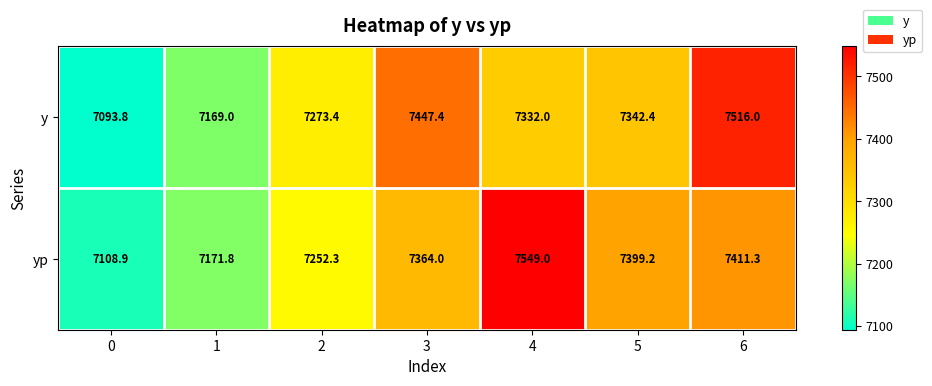

At 4, list the series in order from largest to smallest.

yp, y